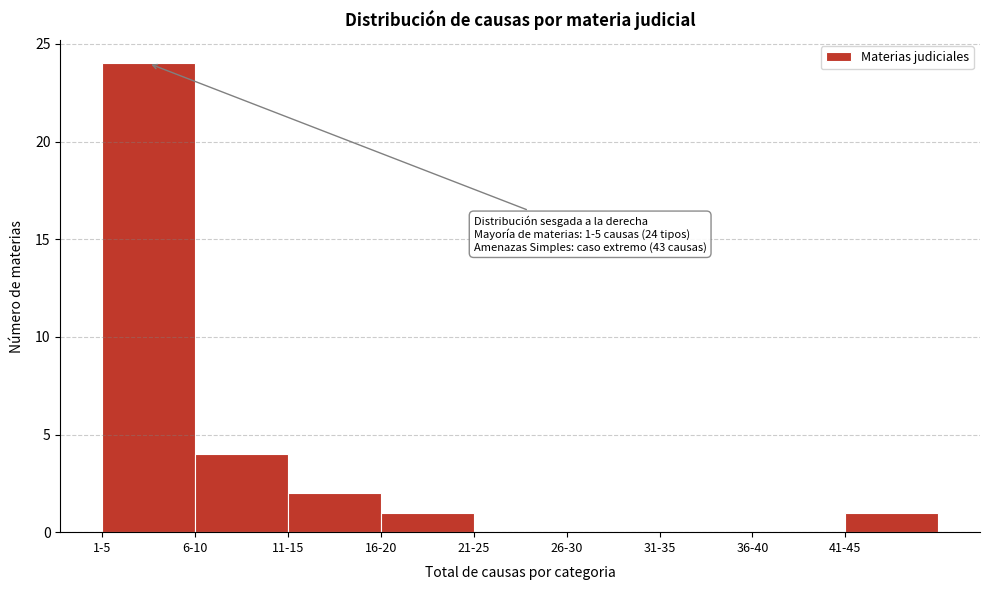

Reading left to right, what are all the values shown in this chart?

1-5=24	6-10=4	11-15=2	16-20=1	21-25=0	26-30=0	31-35=0	36-40=0	41-45=1